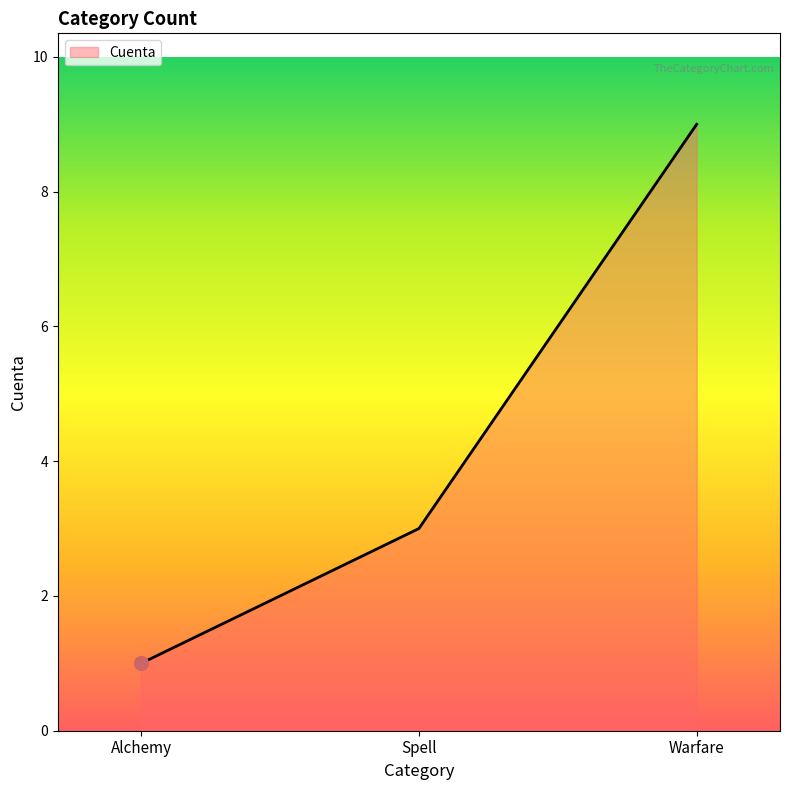

What is the difference between the maximum and minimum values?

8